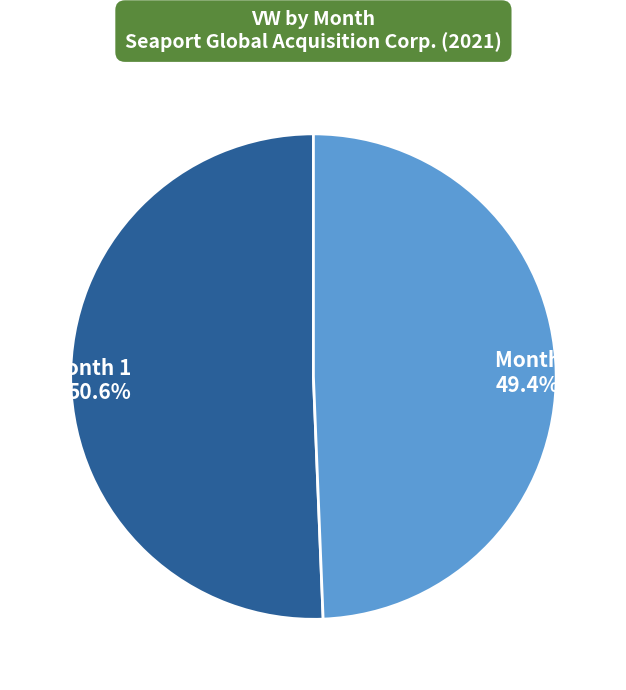

Count the number of slices in the pie.

2